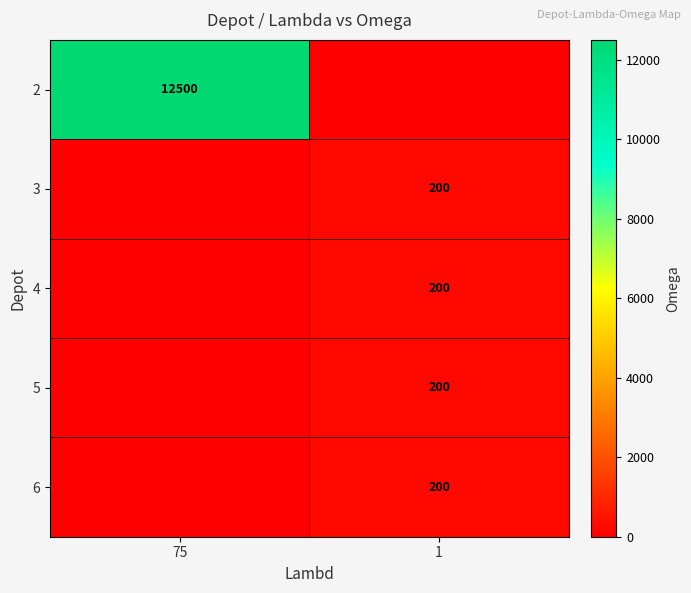

The value of 5 at 1 is 108. True or false?

False